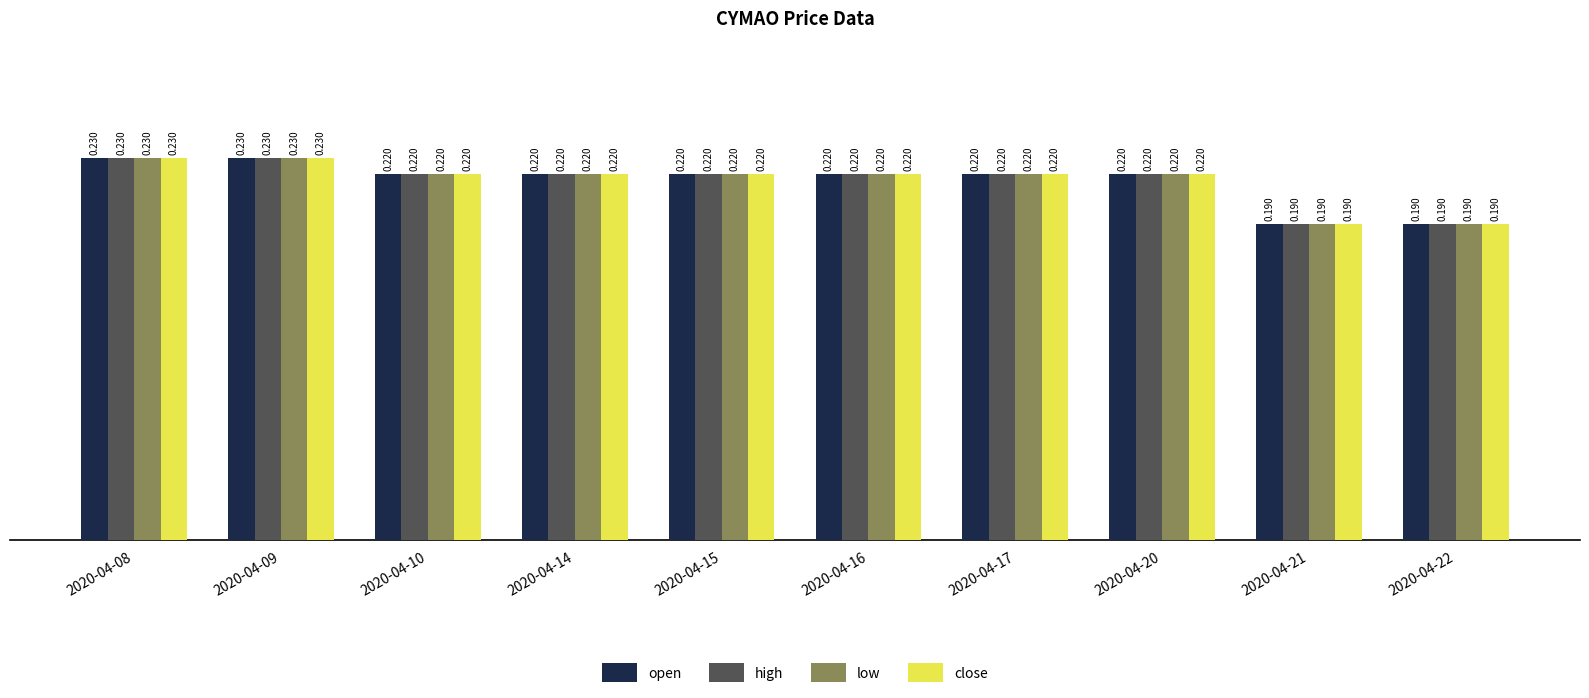

Is the value of high at 2020-04-09 greater than the value of open at 2020-04-21?

Yes